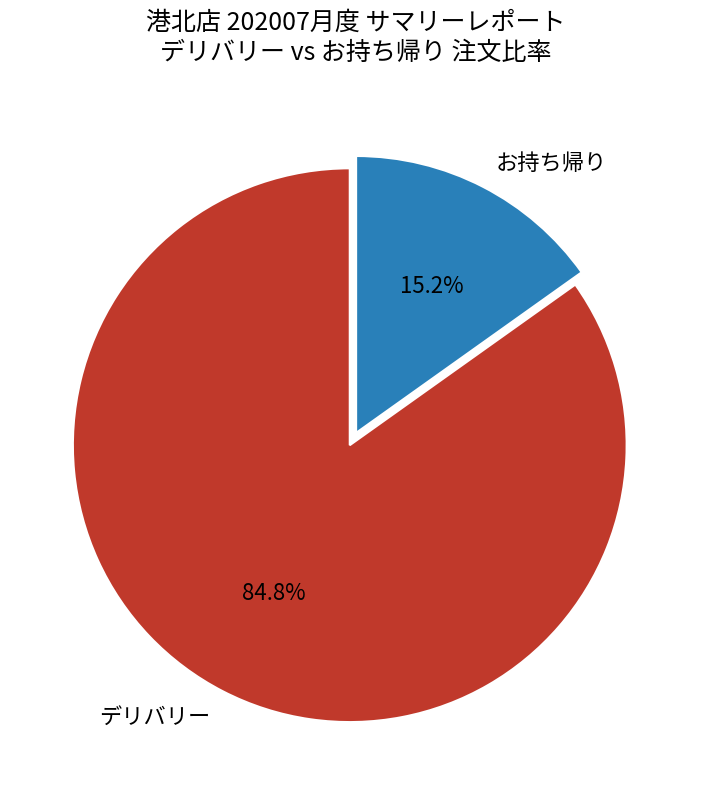

What is the total percentage of デリバリー and お持ち帰り?

100.0%